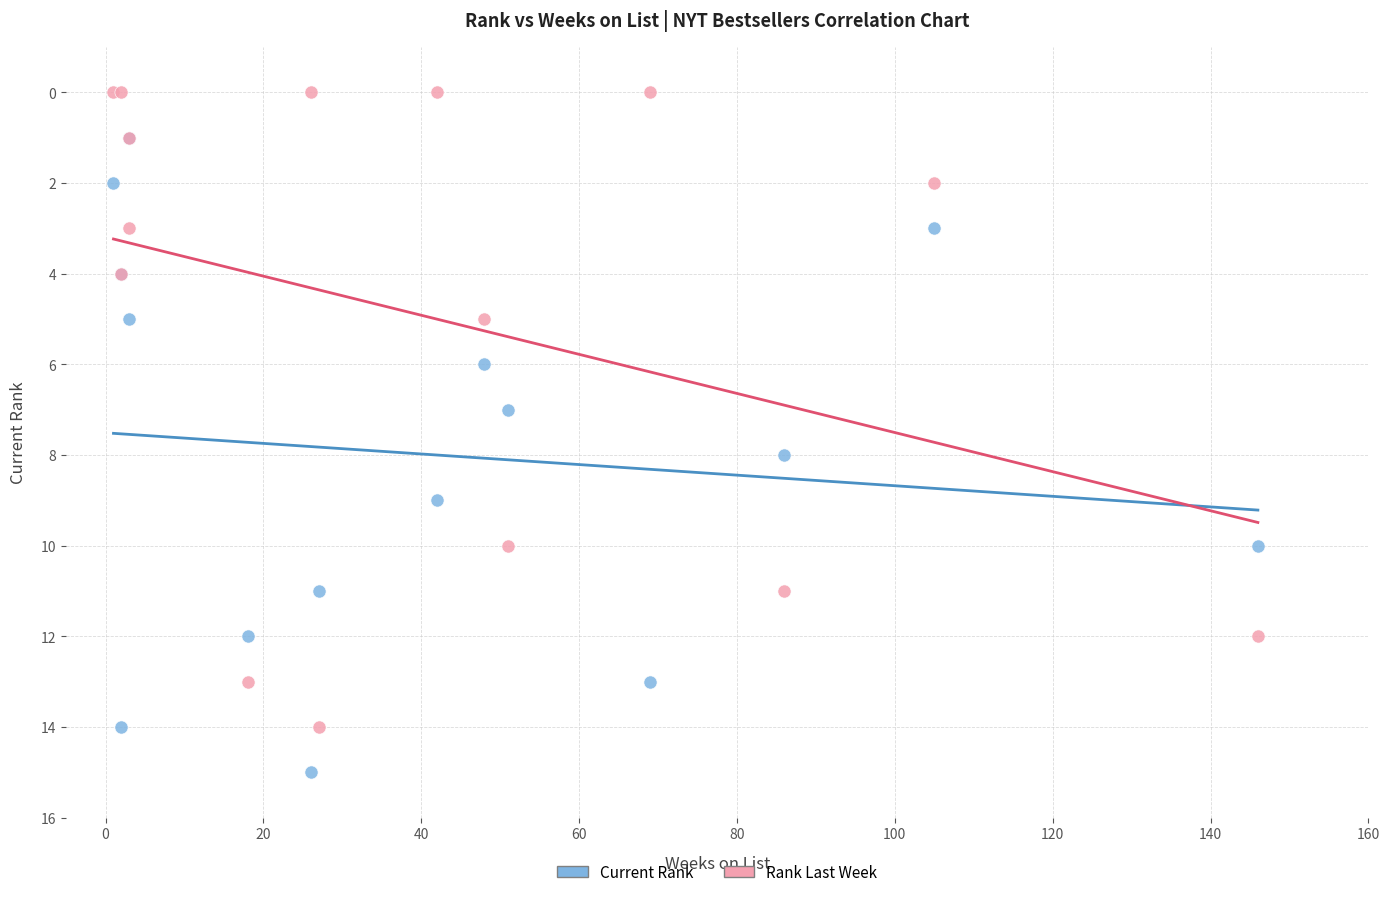

What are all the series names shown in the legend?

Current Rank, Rank Last Week